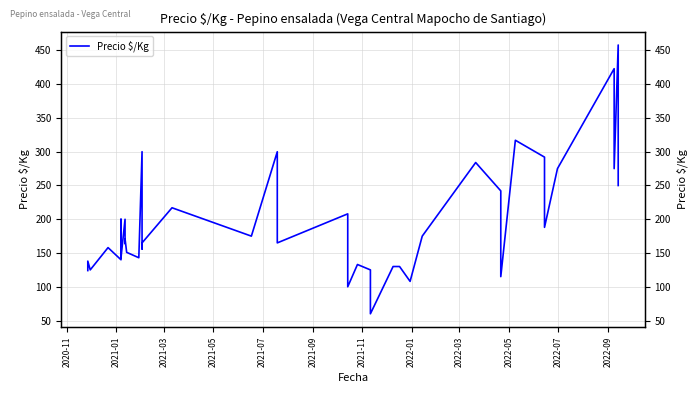

Reading right to left, transcribe all the data shown in this chart.

250	458	275	423	275	188	292	317	115	242	284	175	108	130	130	130	60	125	133	100	208	165	300	175	217	165	156	300	143	151	171	164	200	143	200	140	158	125	138	124